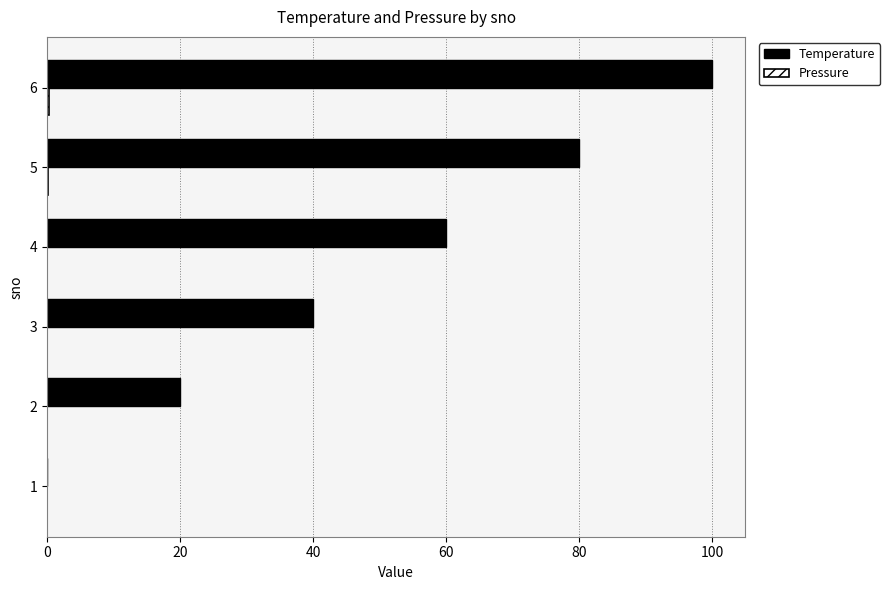

What is the sum of all Temperature values?

300.0